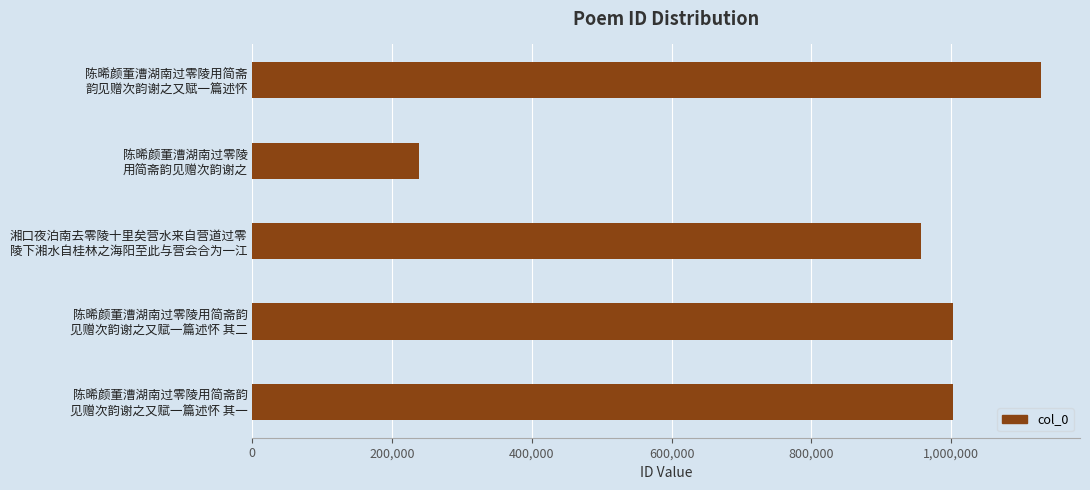

What is the maximum value shown in the chart?

1127853